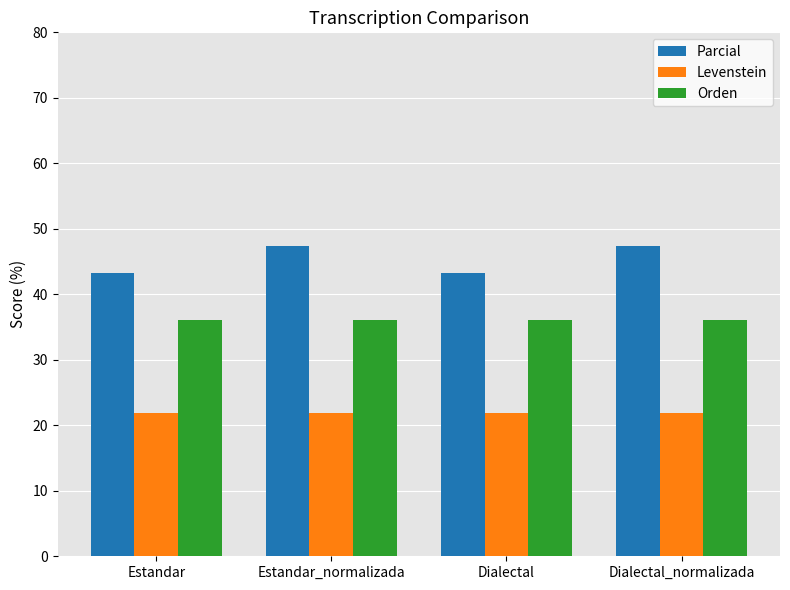

What is the lowest value of the Orden series?

36.1